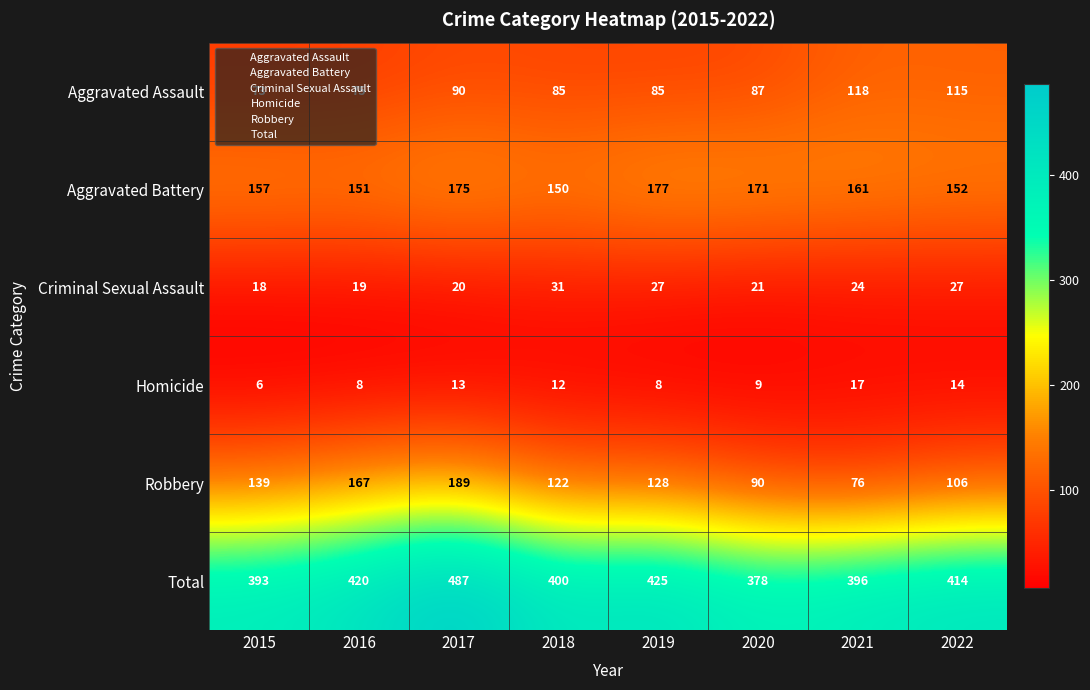

At how many categories does at least one series exceed 419?

3